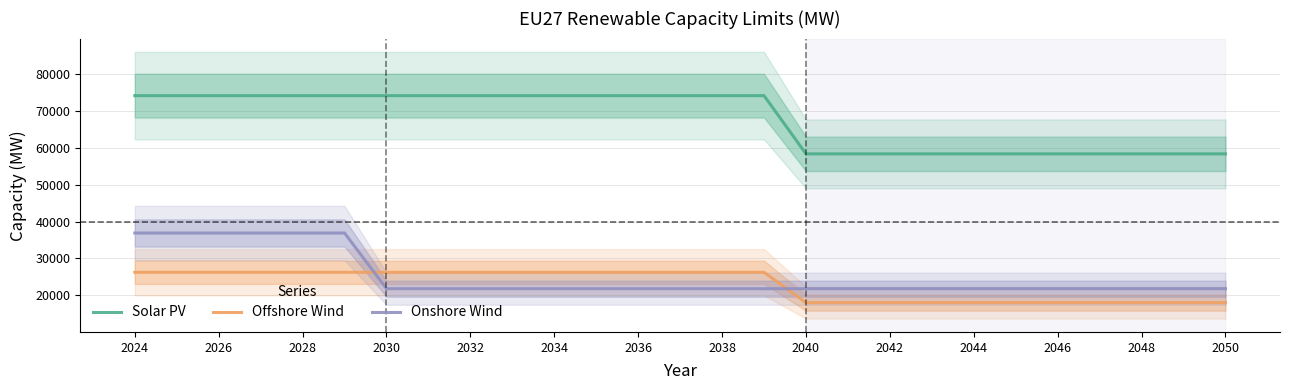

Which category has the highest value in the Offshore Wind series?

2024